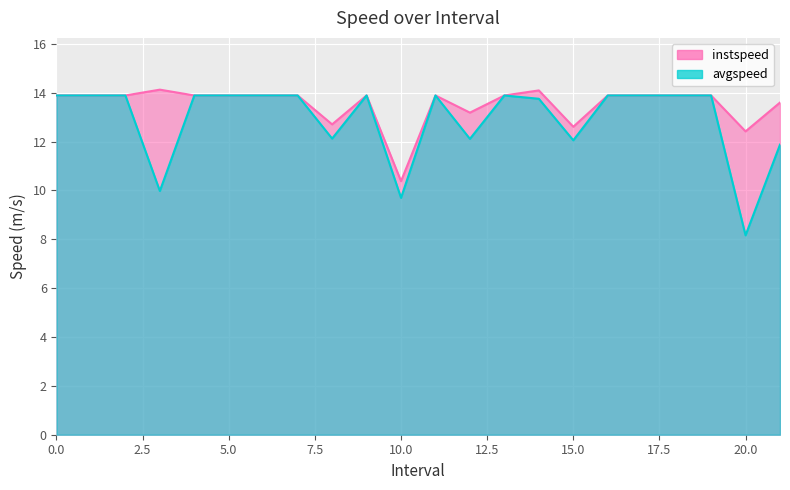

How many lines are shown in the chart?

2